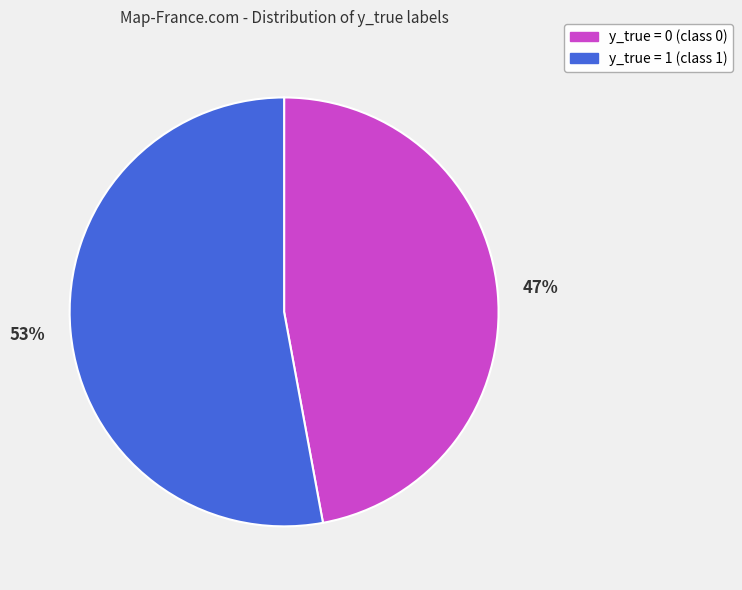

Rank the categories by value from lowest to highest.

y_true = 0, y_true = 1